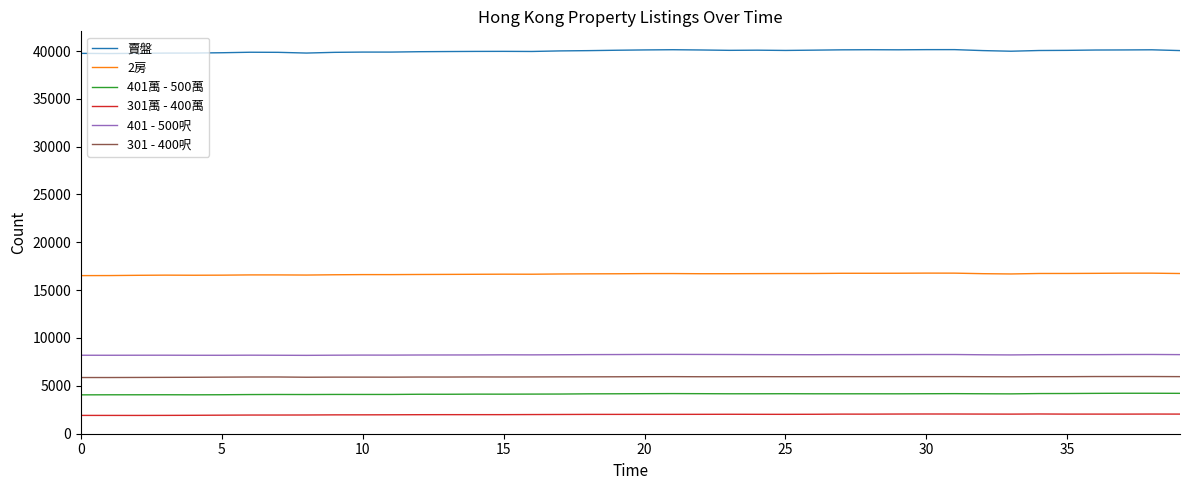

Which series has the largest range (max minus min)?

賣盤